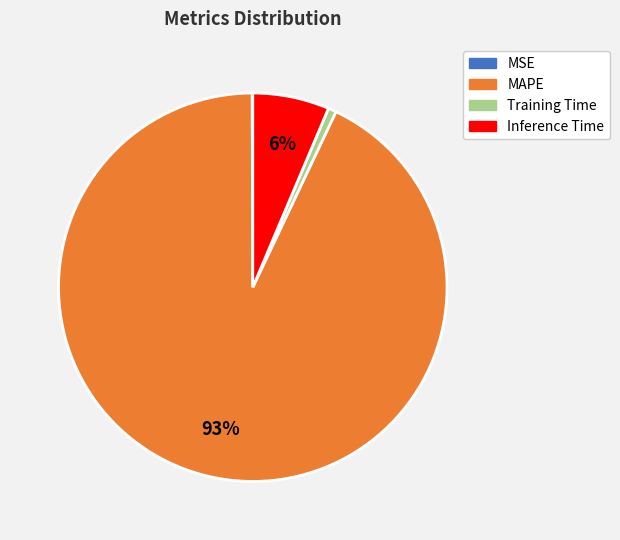

To the nearest percent, what is the average slice percentage?

25%